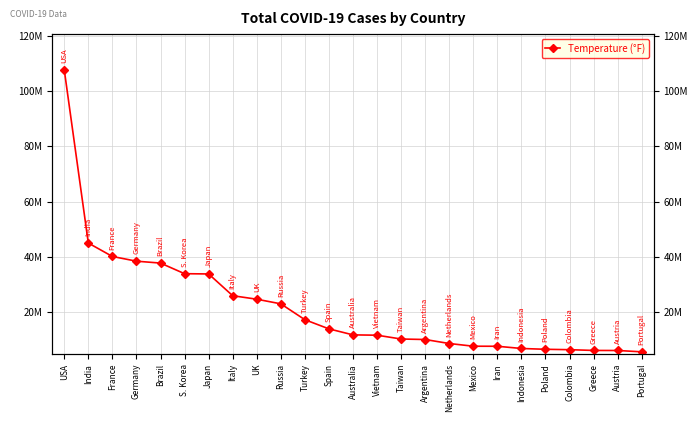

List the labels in order of value, largest first.

USA, India, France, Germany, Brazil, S. Korea, Japan, Italy, UK, Russia, Turkey, Spain, Australia, Vietnam, Taiwan, Argentina, Netherlands, Mexico, Iran, Indonesia, Poland, Colombia, Greece, Austria, Portugal